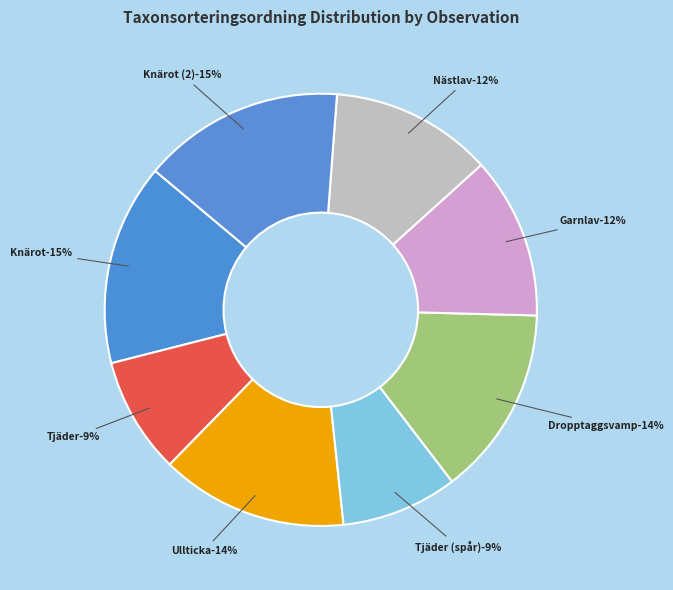

To the nearest percent, what portion does Knärot (127703663) represent?

15%